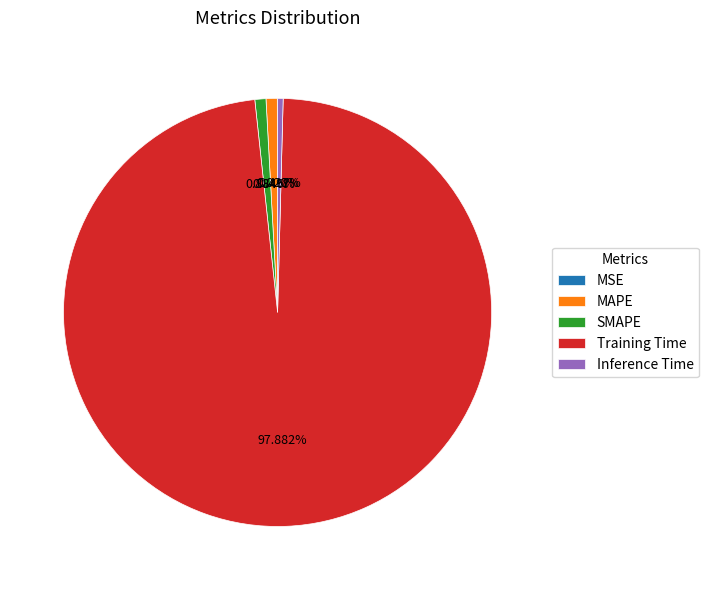

Which has a higher value, Training Time or Inference Time?

Training Time